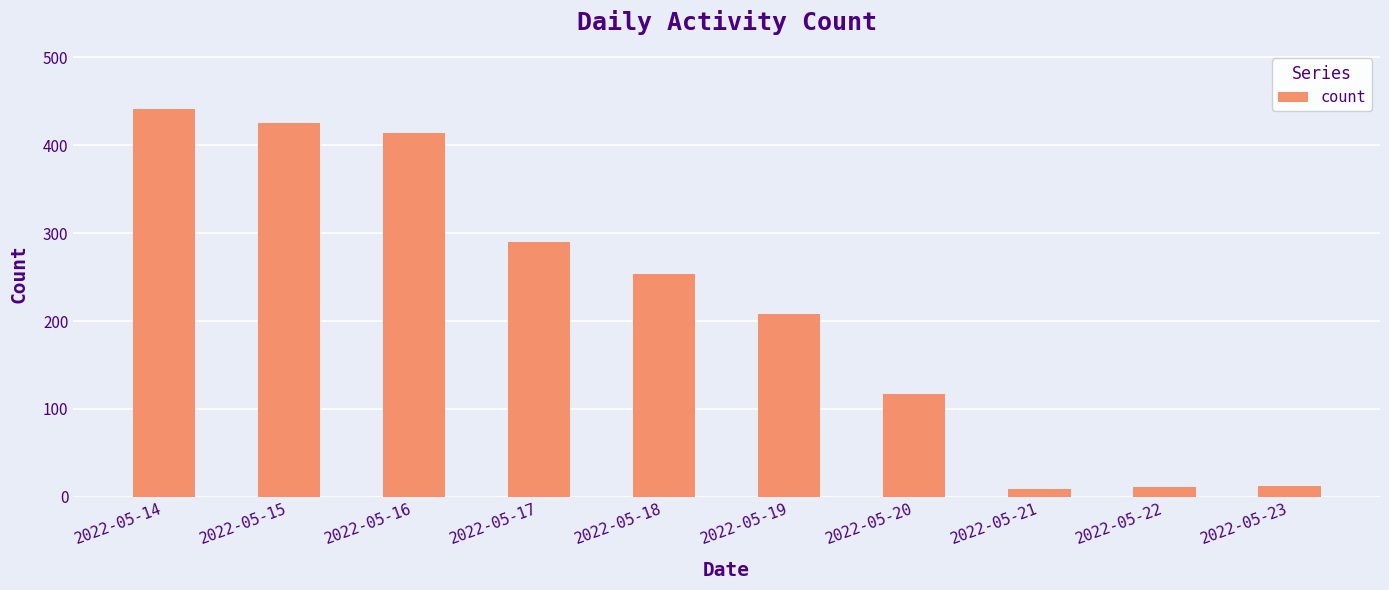

Which category has the highest value across all series?

2022-05-14